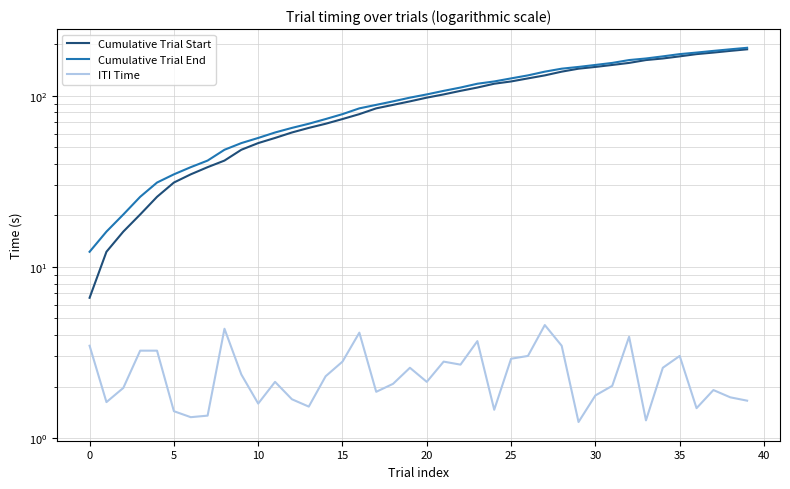

True or false: Cumulative Trial End has a value of 155.8 at 31.

True